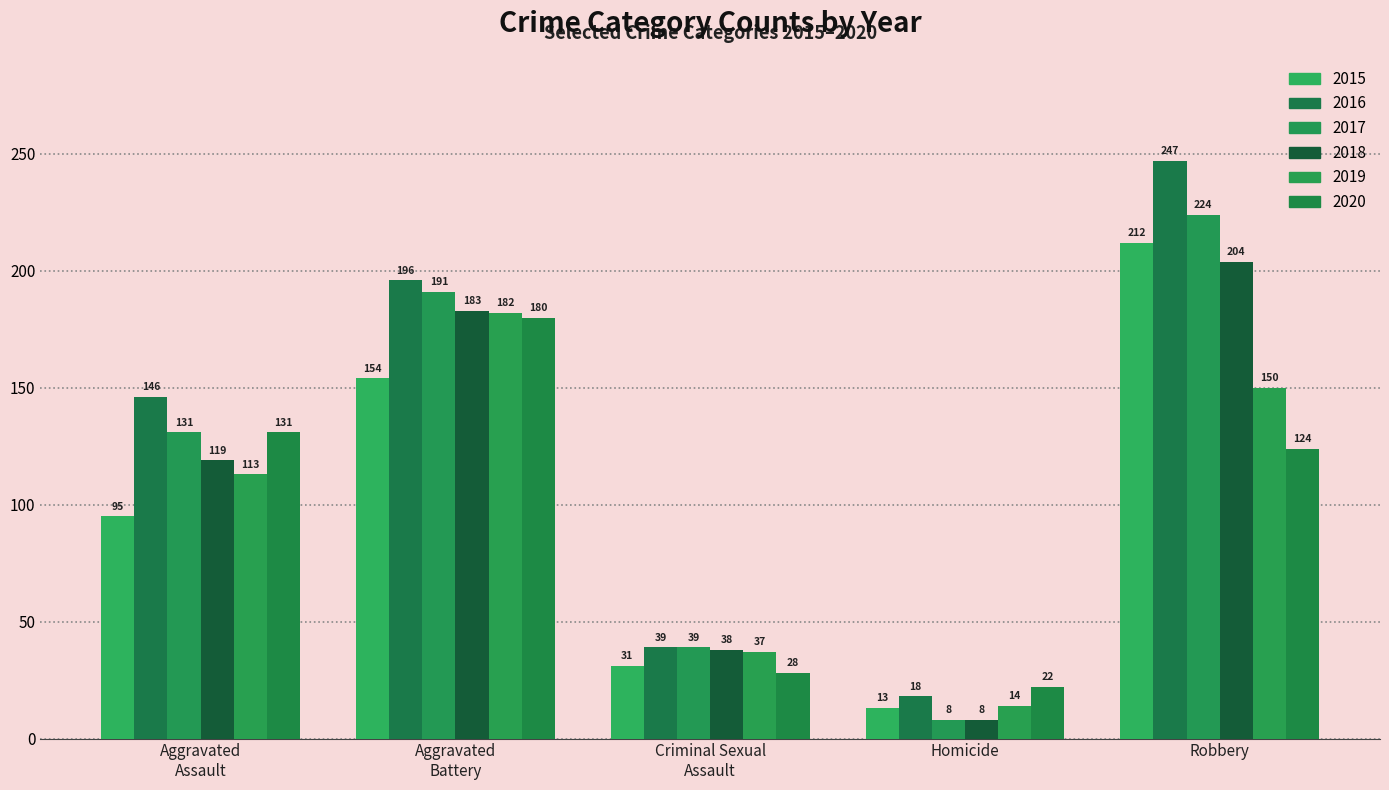

What is the maximum value for 2018?

204